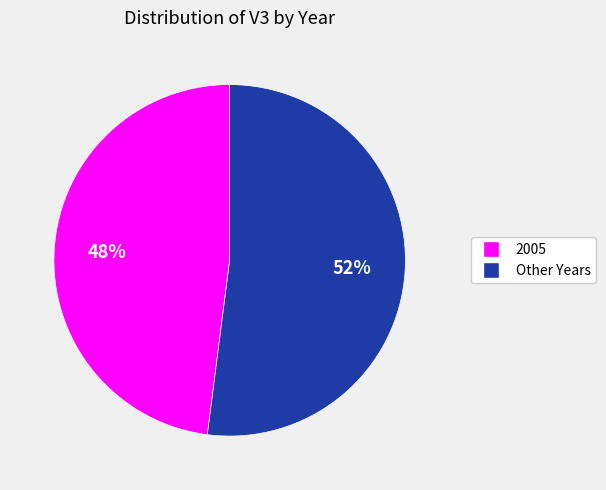

To the nearest percent, what is the difference between the largest and smallest slice percentages?

4%